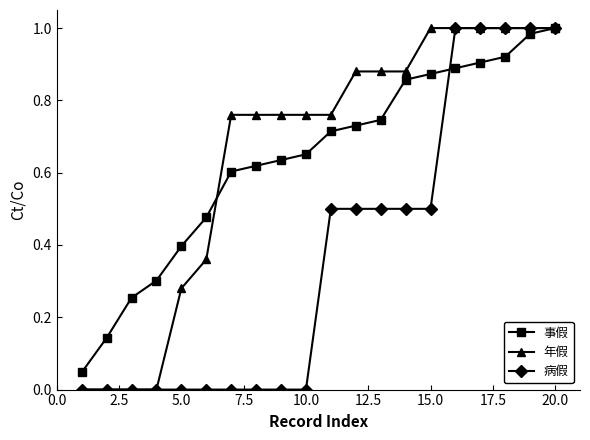

Does the chart have visible grid lines?

No